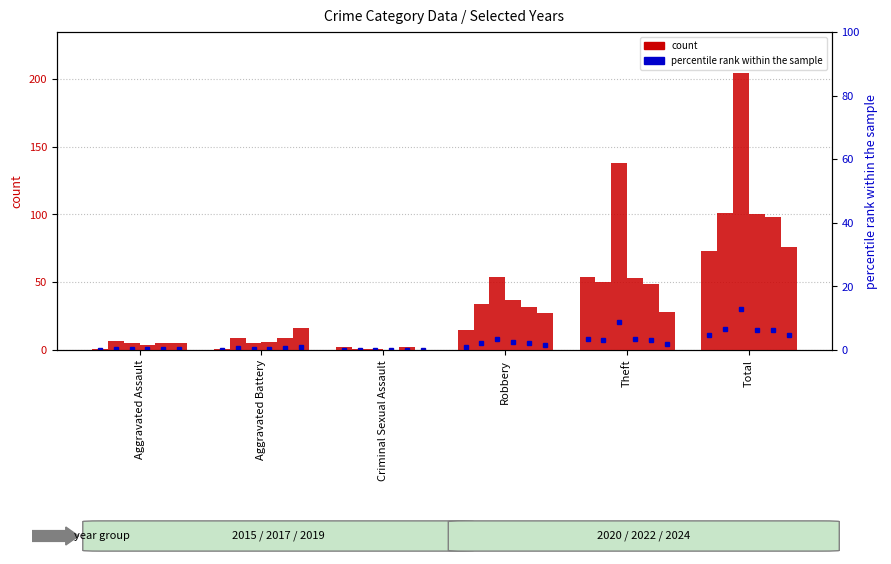

Which series has the widest spread of values?

2019